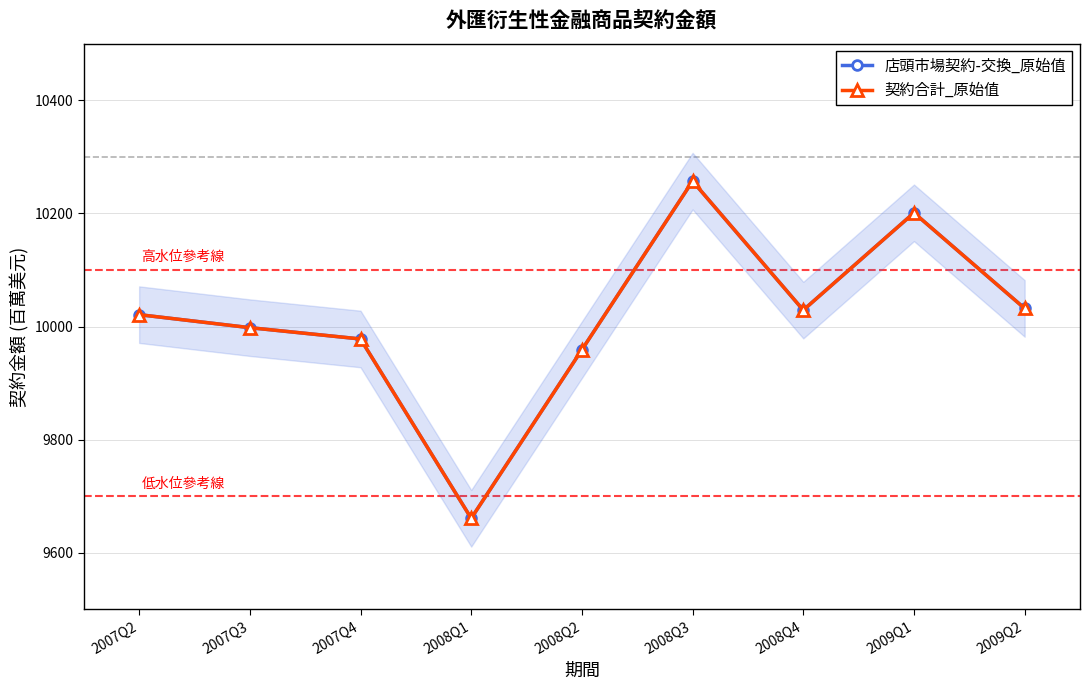

Is it true that 店頭市場契約-交換_原始值 equals 10201 at 2009Q1?

True